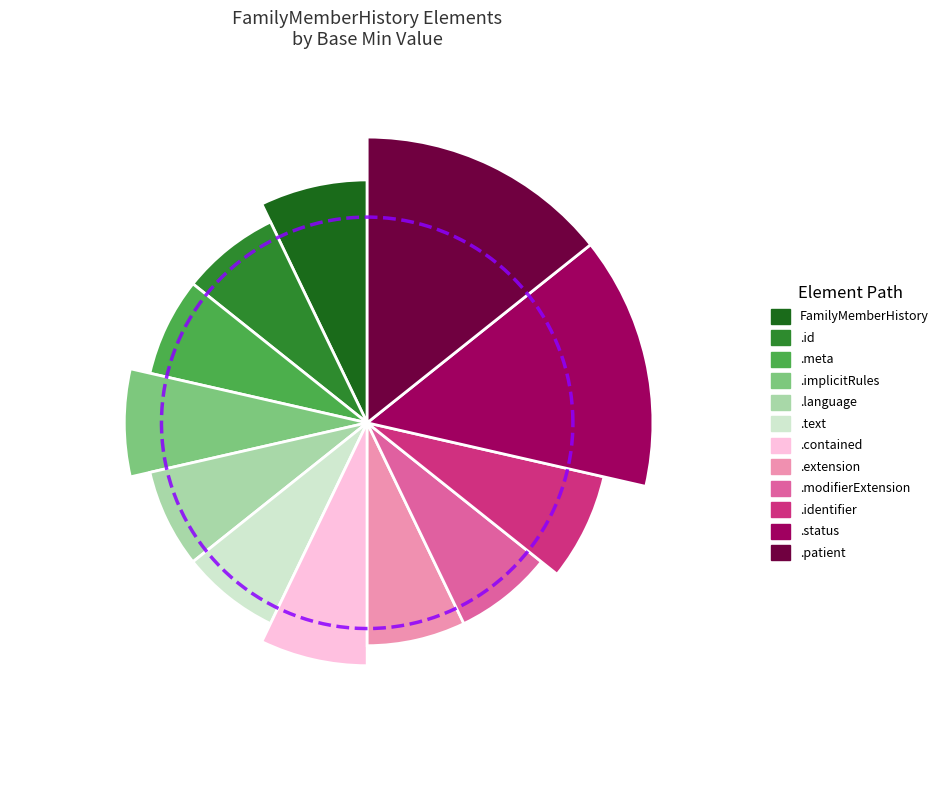

To the nearest percent, what is the combined percentage of FamilyMemberHistory.id and FamilyMemberHistory.patient?

50%